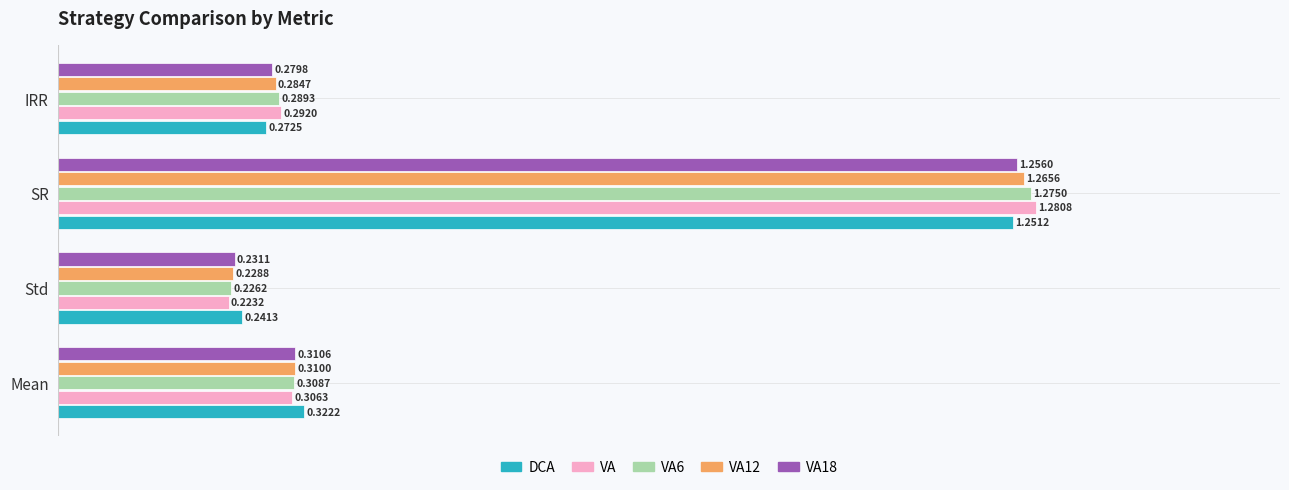

At how many categories does at least one series exceed 1?

1